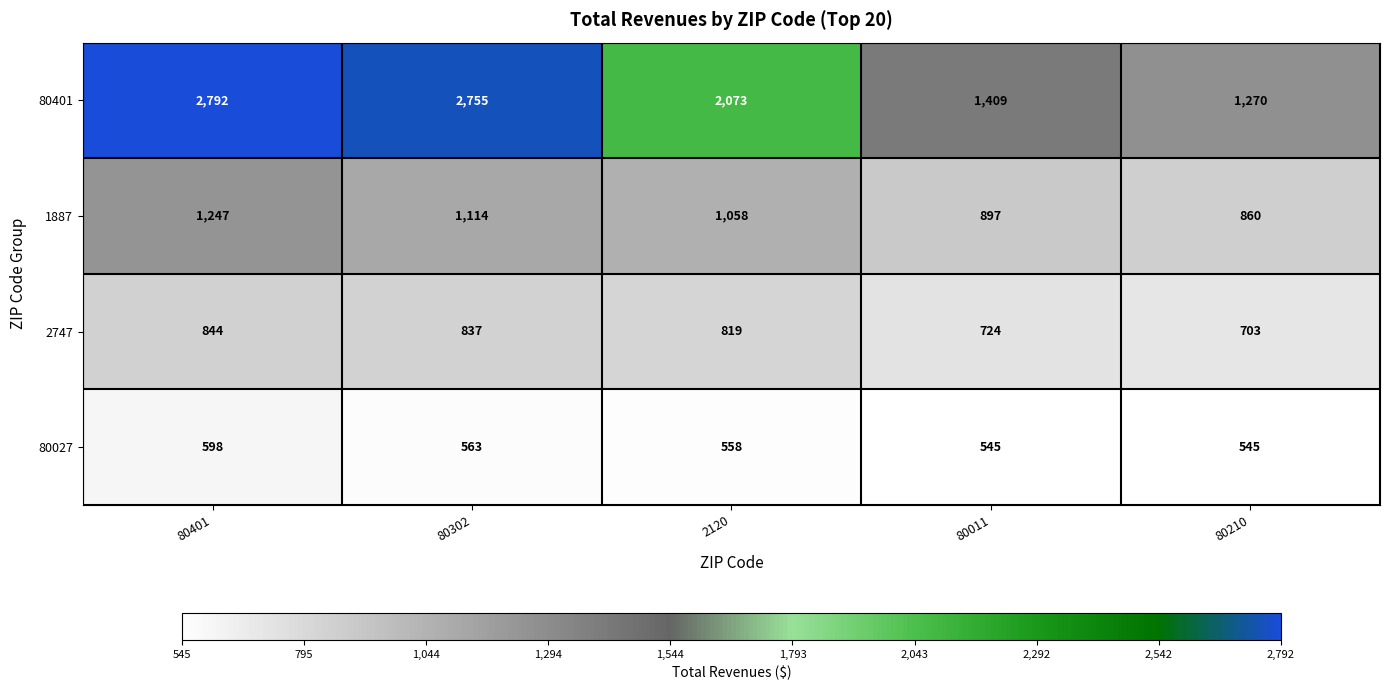

Reading left to right, list all the values displayed in this chart.

80401: 80401=2792	80302=2755	2120=2073	80011=1409	80210=1270
1887: 80401=1247	80302=1114	2120=1058	80011=897	80210=860
2747: 80401=844	80302=837	2120=819	80011=724	80210=703
80027: 80401=598	80302=563	2120=558	80011=545	80210=545